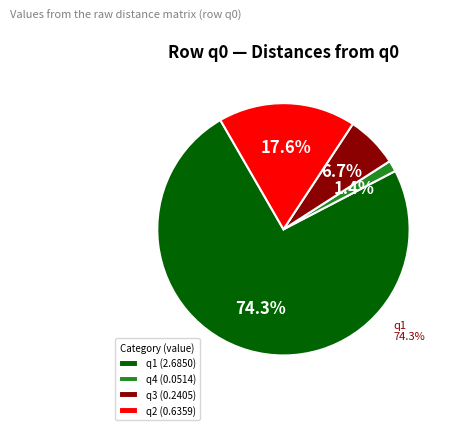

To the nearest percent, what is the average slice percentage?

25%